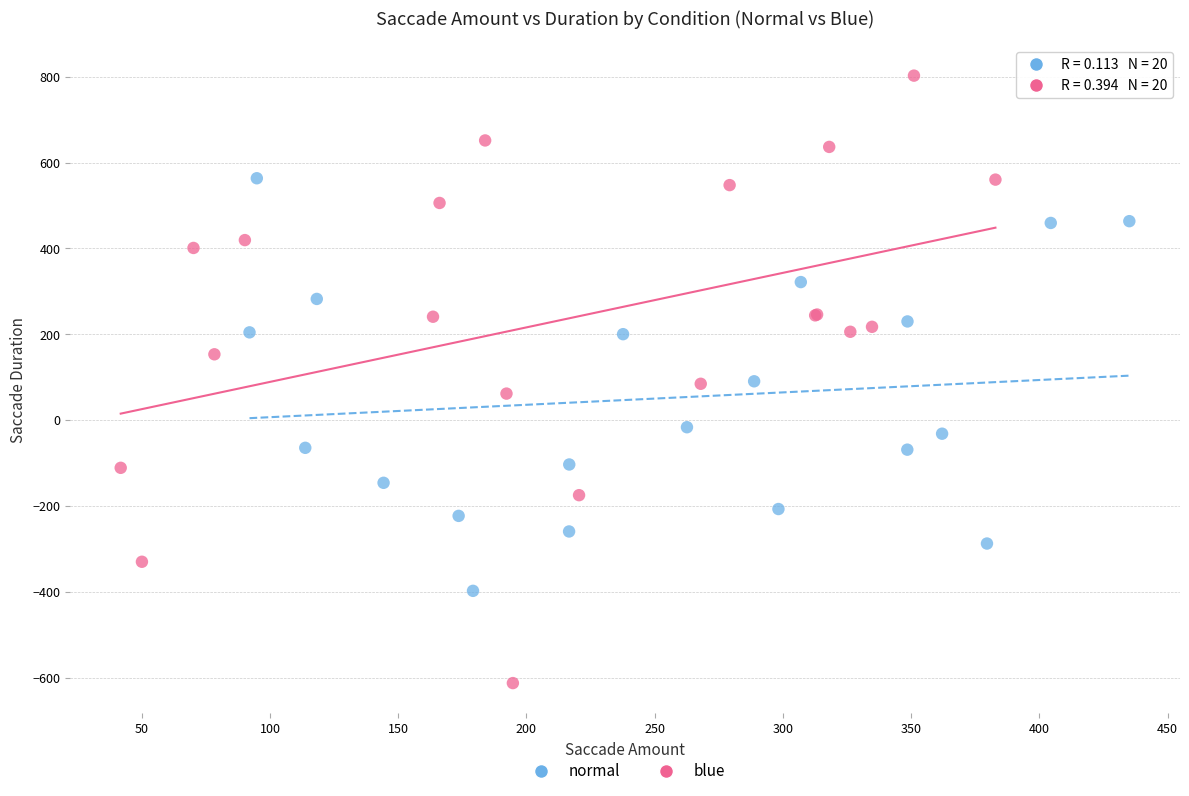

Which series has the largest Y range (max minus min)?

blue